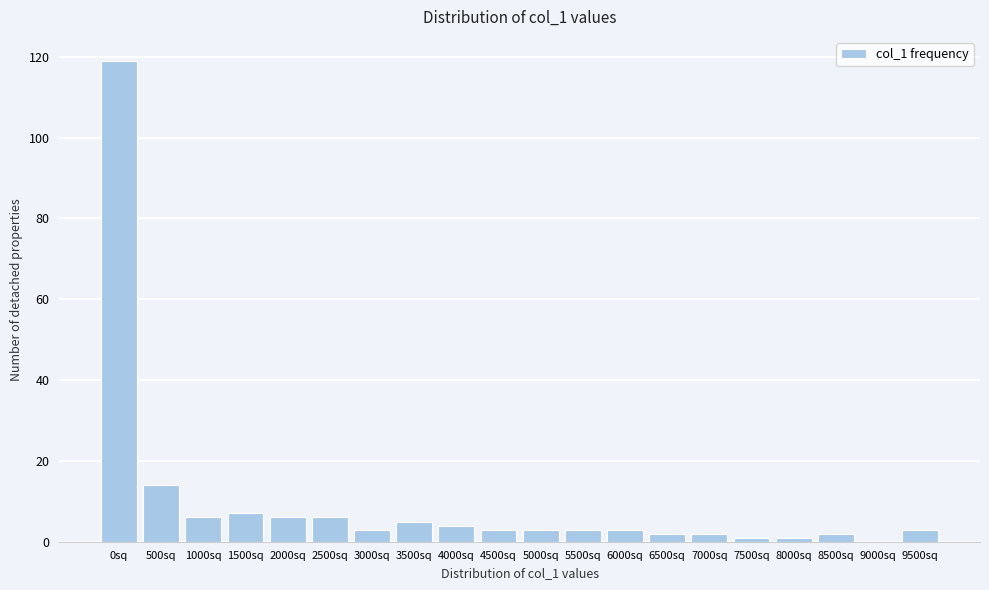

Reading left to right, extract all data points from this chart.

0sq=119	500sq=14	1000sq=6	1500sq=7	2000sq=6	2500sq=6	3000sq=3	3500sq=5	4000sq=4	4500sq=3	5000sq=3	5500sq=3	6000sq=3	6500sq=2	7000sq=2	7500sq=1	8000sq=1	8500sq=2	9000sq=0	9500sq=3